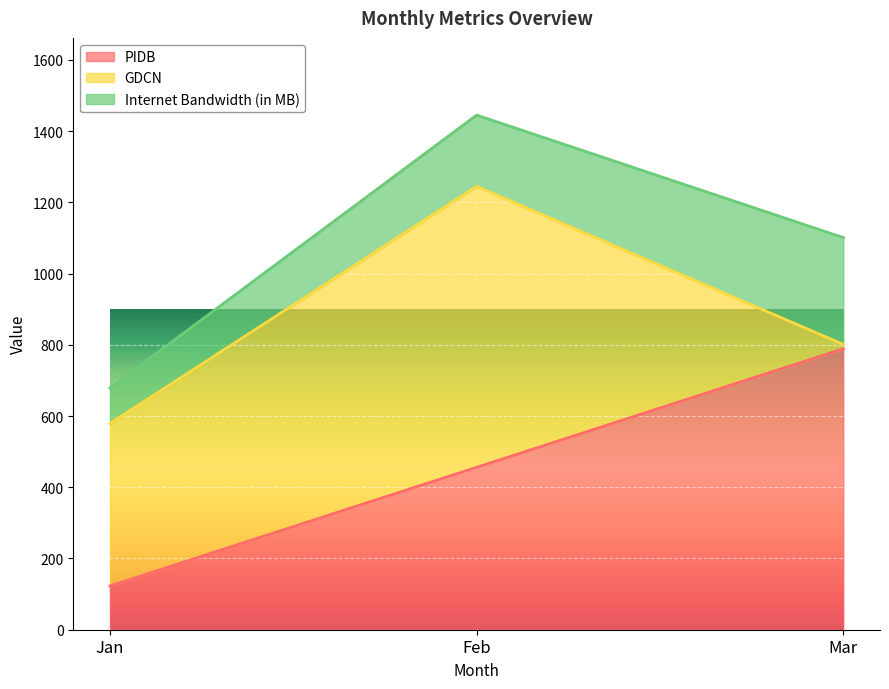

How many values in the PIDB series are below 456?

1